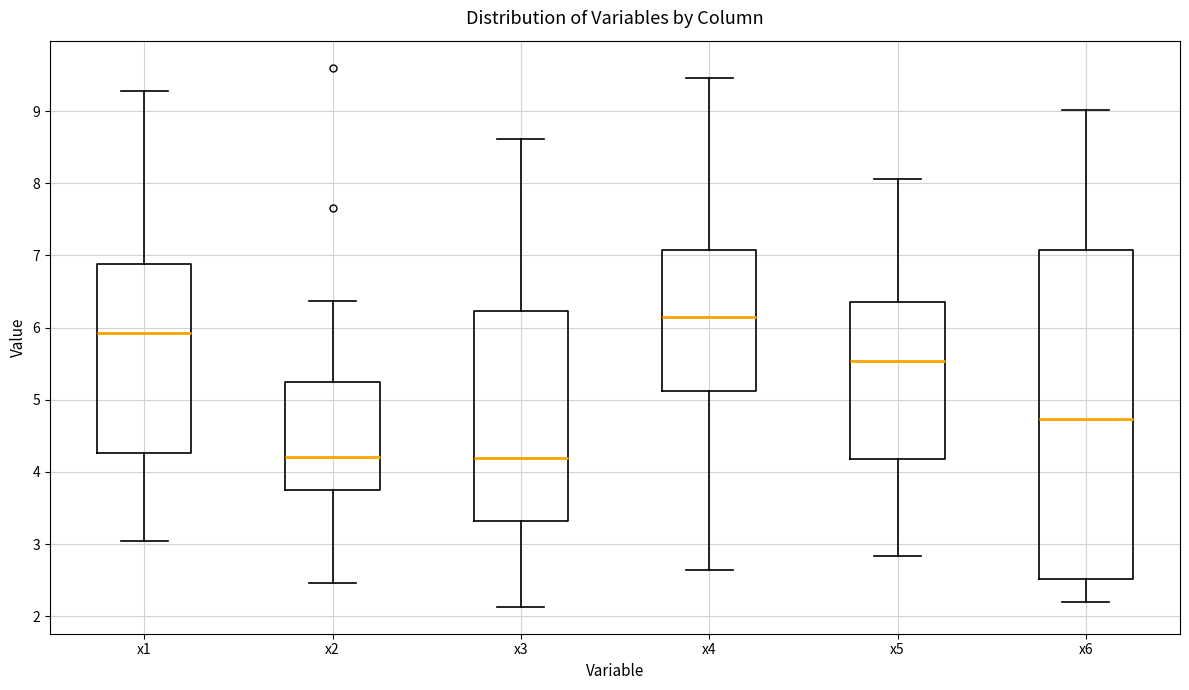

Which box's median line is the highest?

x4